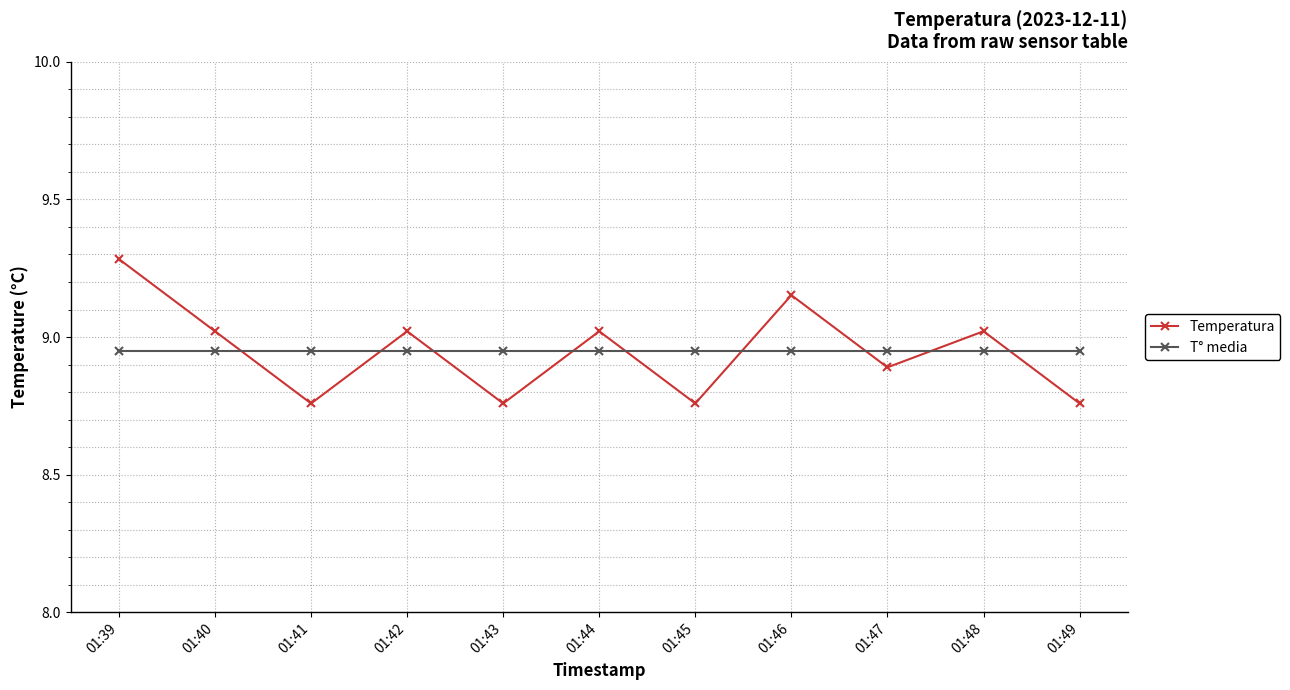

What is the value of the Temperatura point at the 1st from the left?

9.3